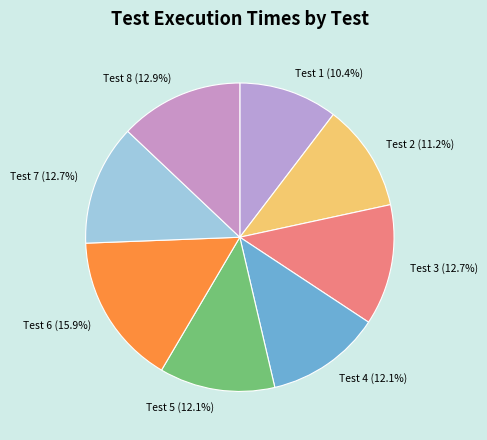

What percentage is NOT represented by Test 2?

88.8%